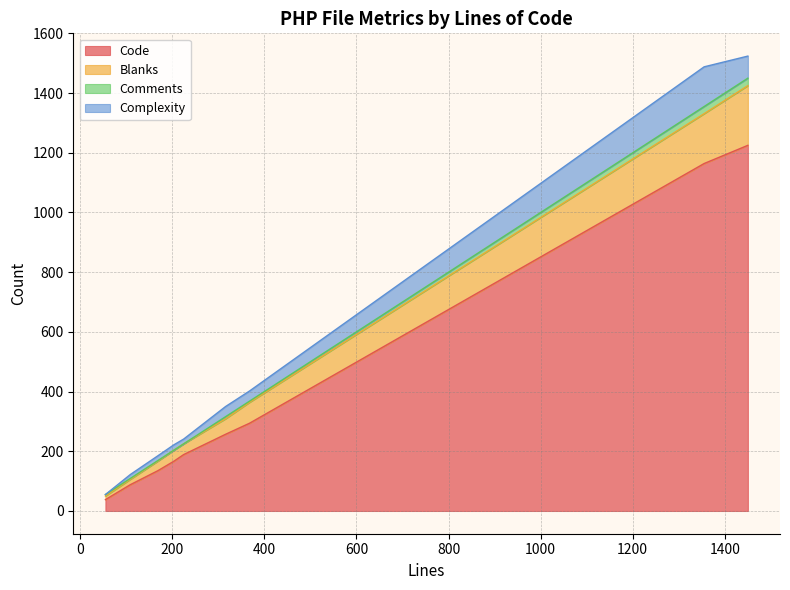

At which category is the sum across all series the highest?

1450